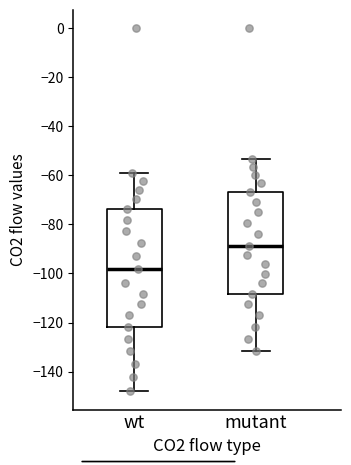

Comparing the boxes themselves (not the whiskers), which one is the tallest?

wt